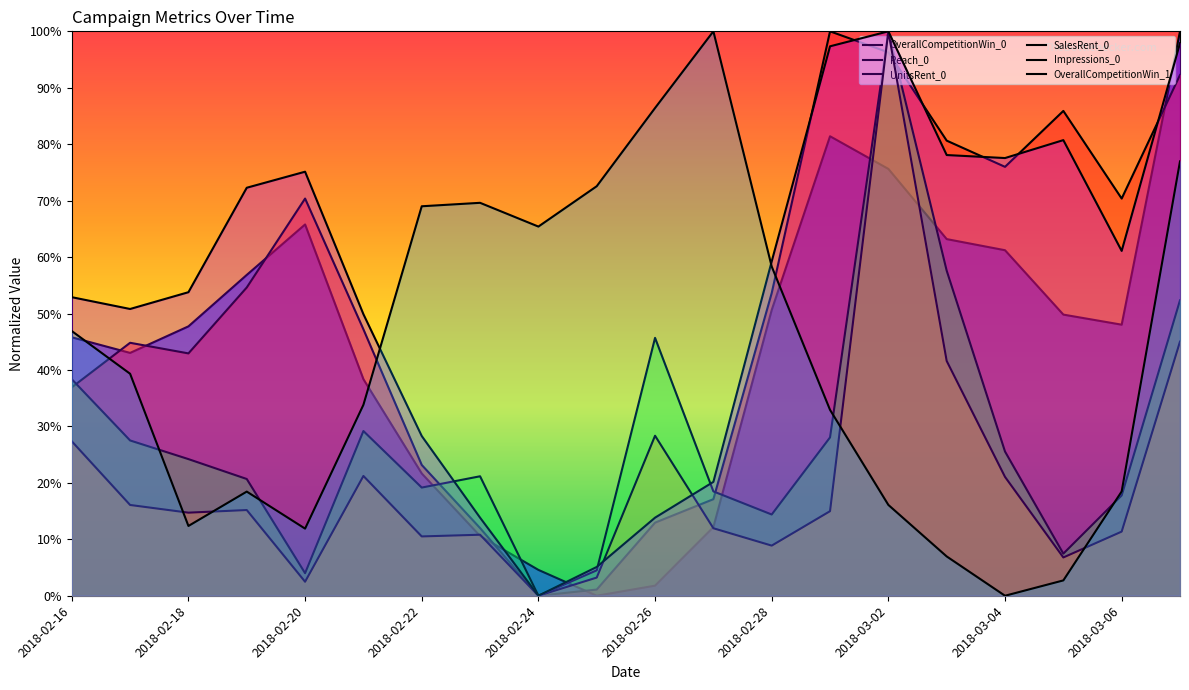

What is the difference between the maximum and minimum values in the UnitsRent_0 series?

1.0